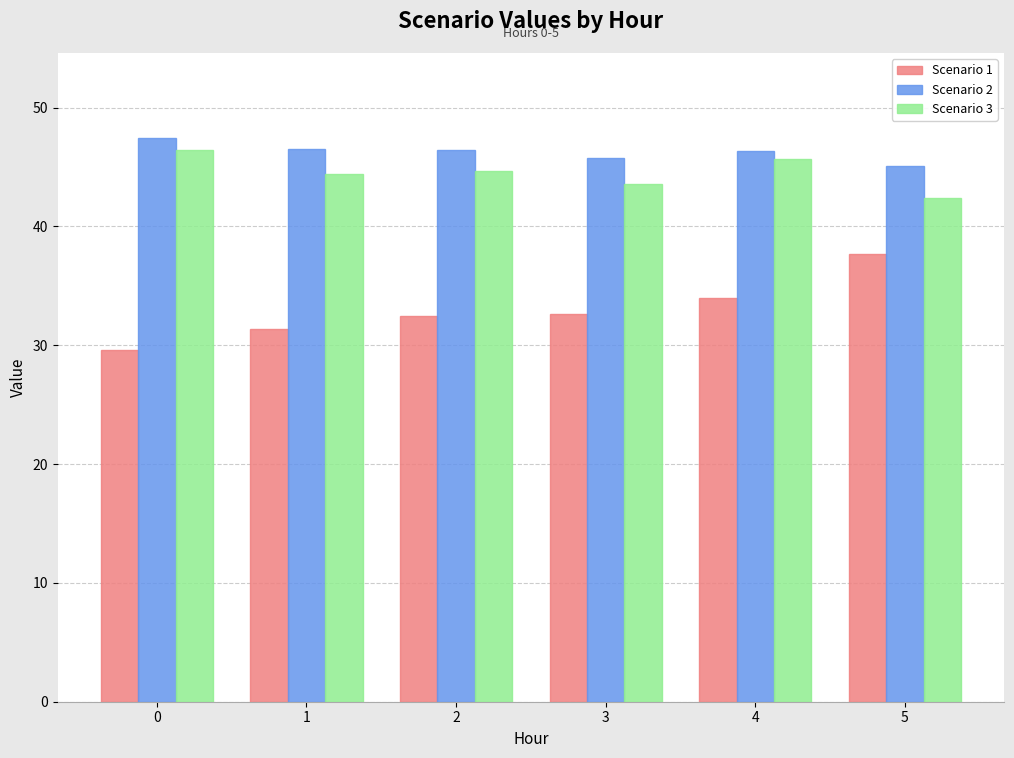

What is the difference between the highest and lowest values at 0?

17.8